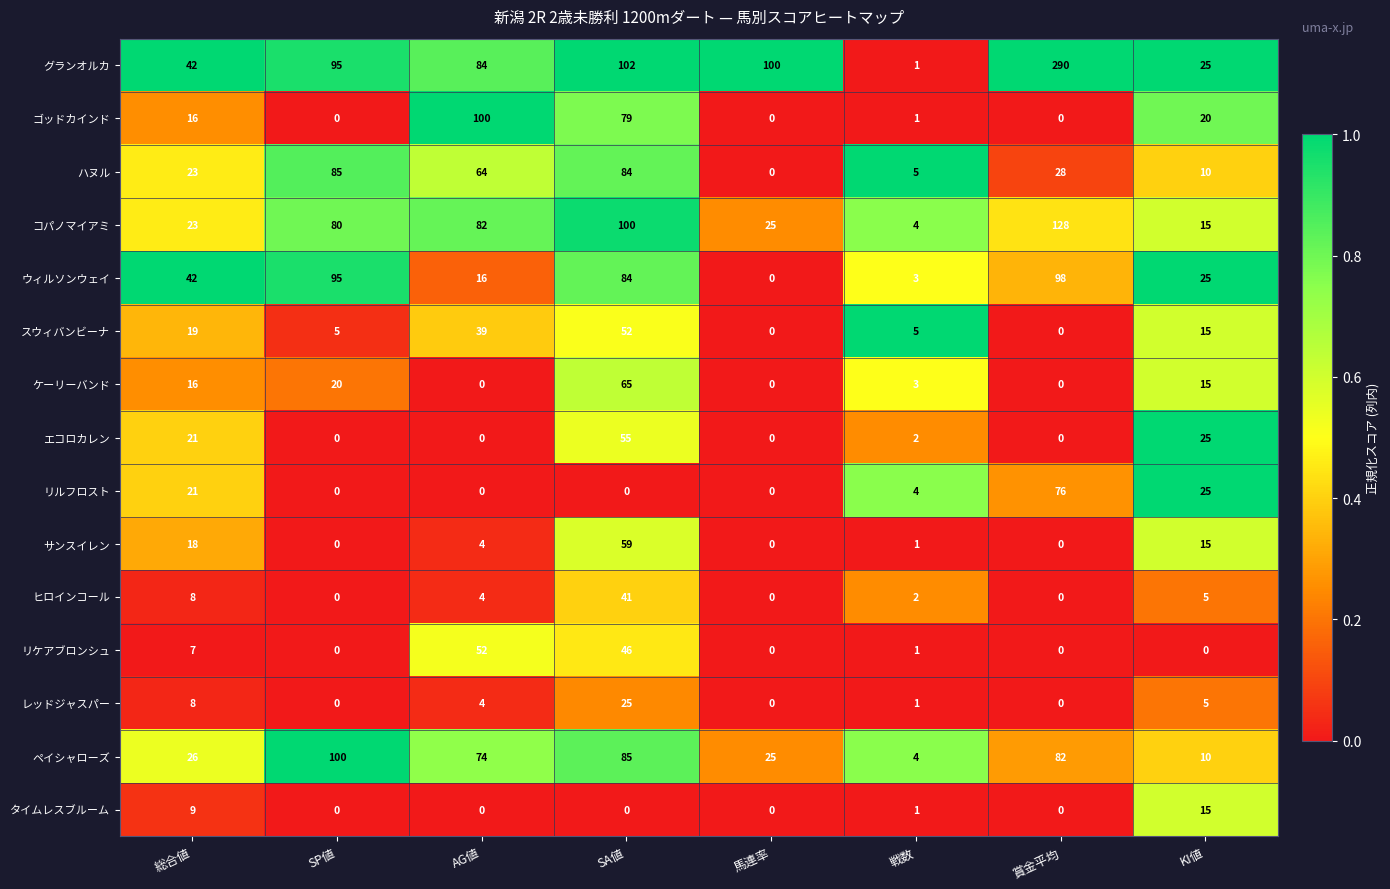

Which series has the largest range (max minus min)?

グランオルカ